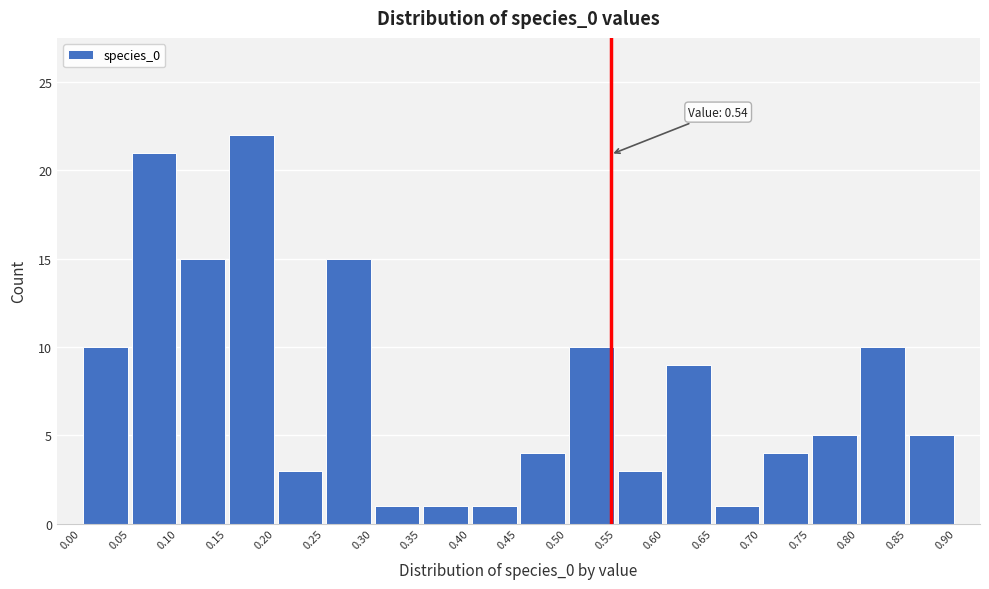

Which range on the x-axis has the tallest bar?

0.15 to 0.20